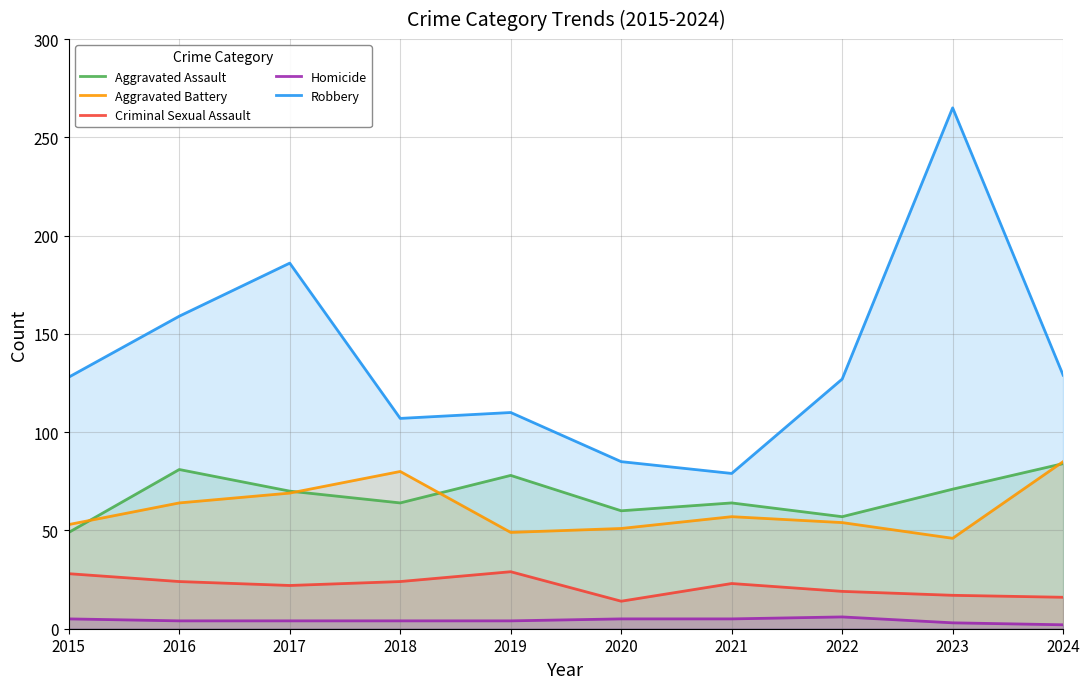

In Aggravated Battery, how many points are higher than both neighbors (excluding endpoints)?

2